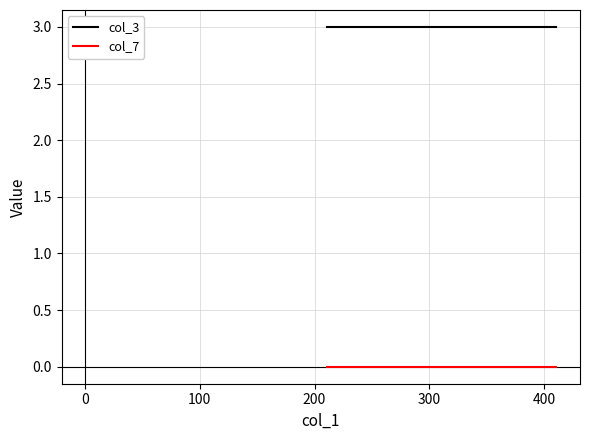

List the series in order of their peak value, highest first.

col_3, col_7